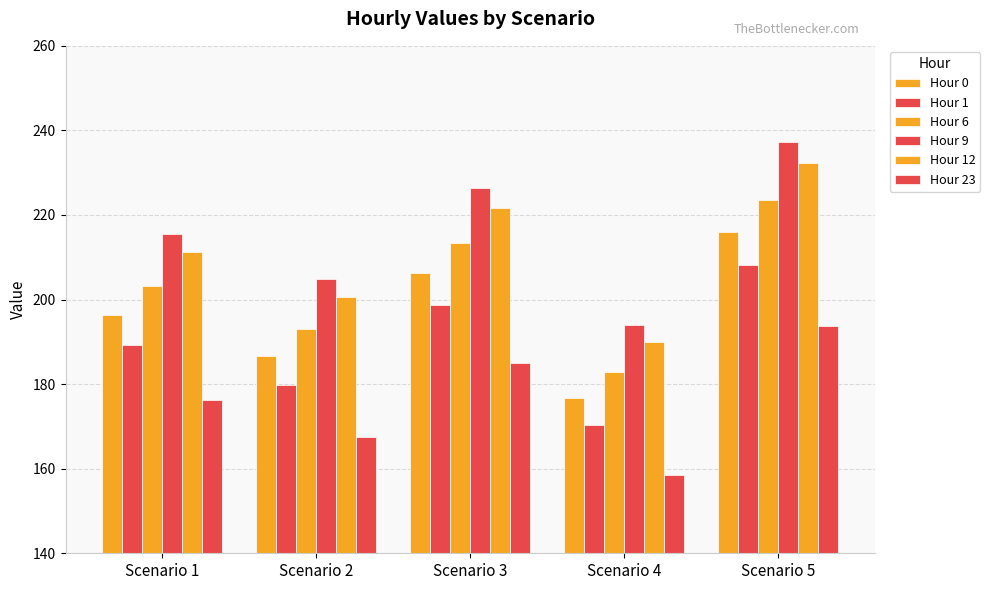

Reading right to left, what are all the values shown in this chart?

Hour 0: Scenario 5=216.0	Scenario 4=176.7	Scenario 3=206.2	Scenario 2=186.5	Scenario 1=196.4
Hour 1: Scenario 5=208.1	Scenario 4=170.3	Scenario 3=198.7	Scenario 2=179.7	Scenario 1=189.2
Hour 6: Scenario 5=223.6	Scenario 4=182.9	Scenario 3=213.4	Scenario 2=193.1	Scenario 1=203.2
Hour 9: Scenario 5=237.2	Scenario 4=194.0	Scenario 3=226.4	Scenario 2=204.8	Scenario 1=215.6
Hour 12: Scenario 5=232.3	Scenario 4=190.1	Scenario 3=221.8	Scenario 2=200.6	Scenario 1=211.2
Hour 23: Scenario 5=193.8	Scenario 4=158.6	Scenario 3=185.0	Scenario 2=167.4	Scenario 1=176.2